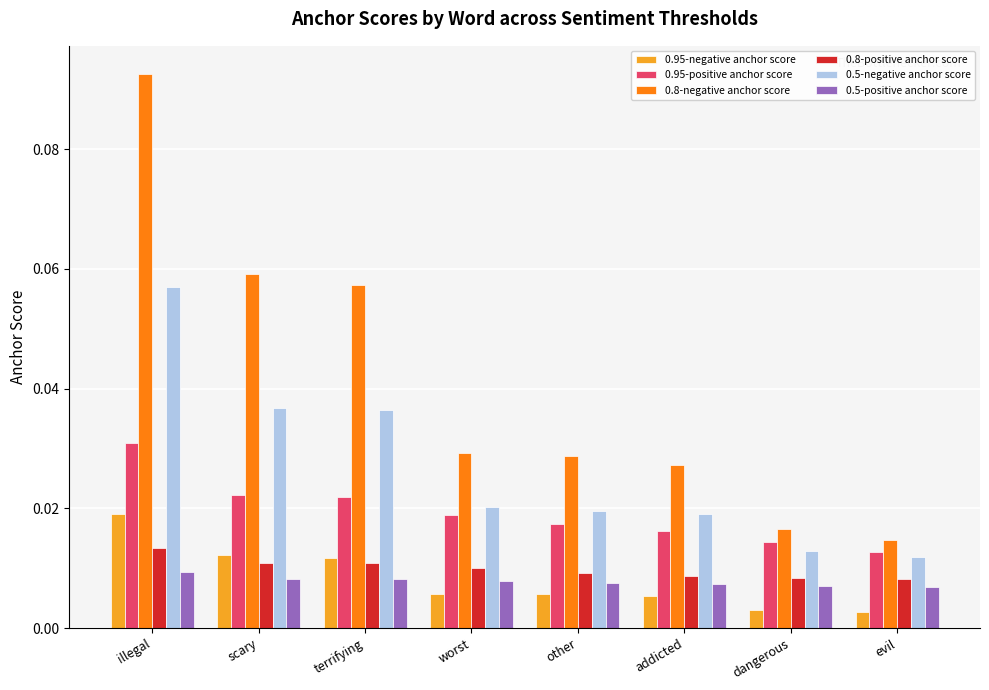

Which series has the largest range (max minus min)?

0.8-negative anchor score